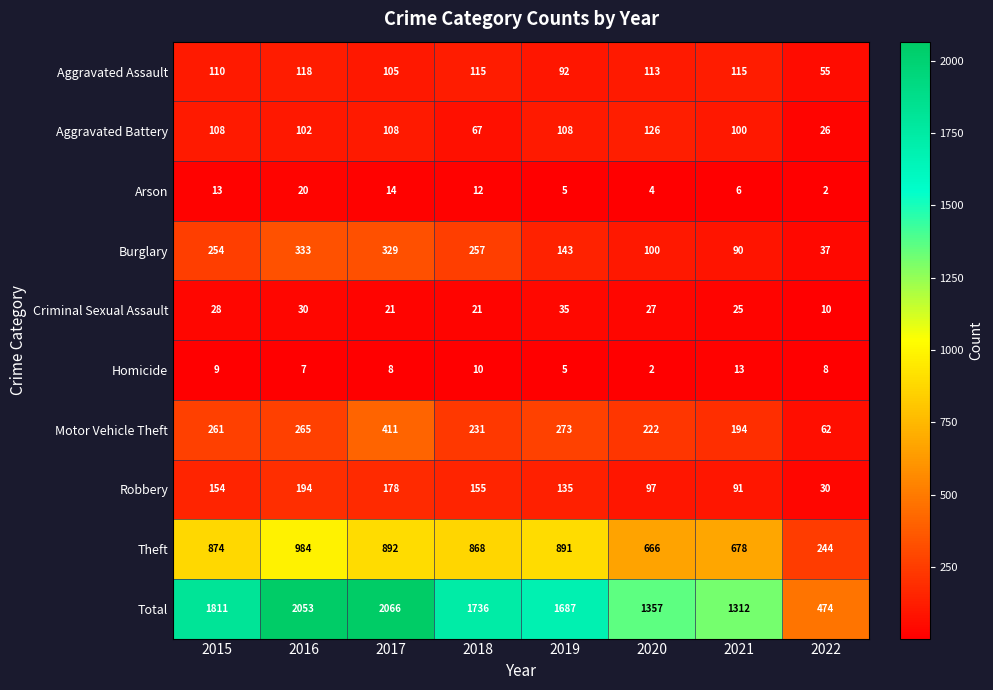

Rank the series by their maximum value, from lowest to highest.

Homicide, Arson, Criminal Sexual Assault, Aggravated Assault, Aggravated Battery, Robbery, Burglary, Motor Vehicle Theft, Theft, Total